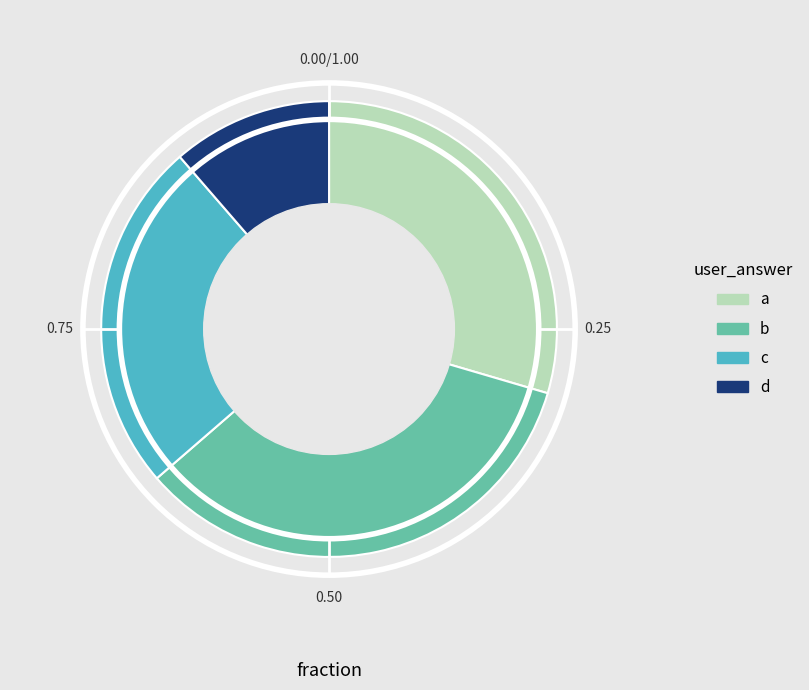

Do b and a together represent more than half of the pie?

Yes